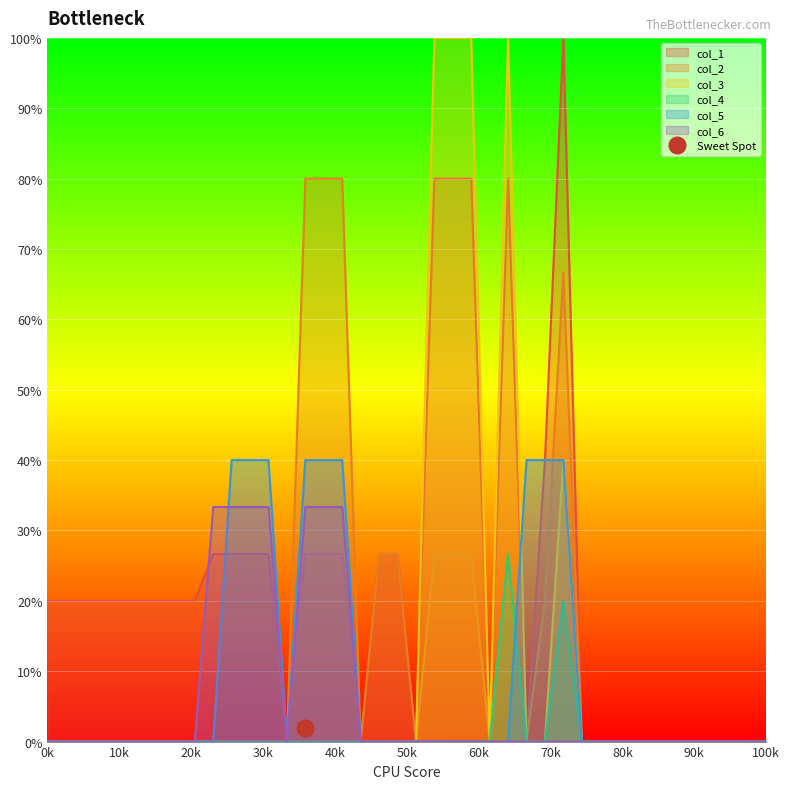

In col_6, how many points are lower than both neighbors (excluding endpoints)?

1